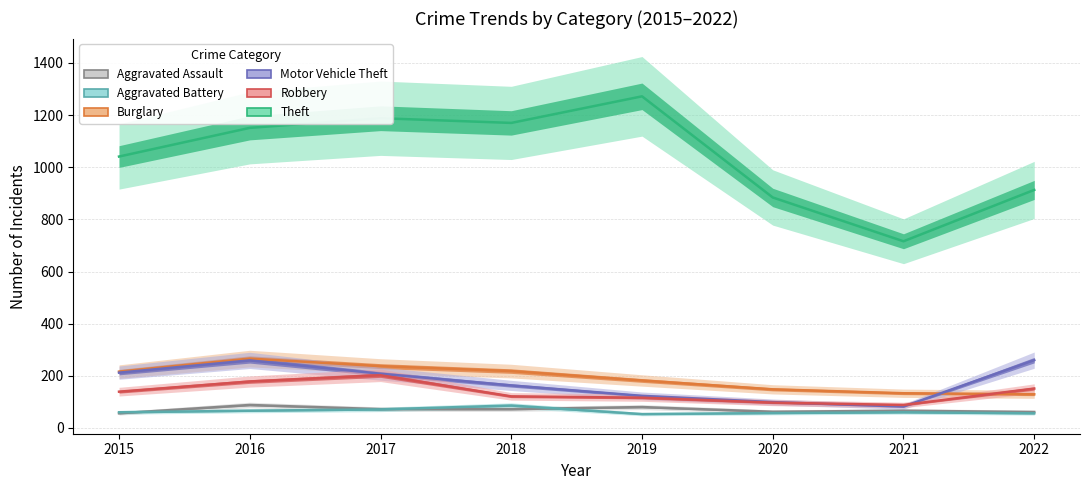

How many interior local peaks does the Robbery series have?

1